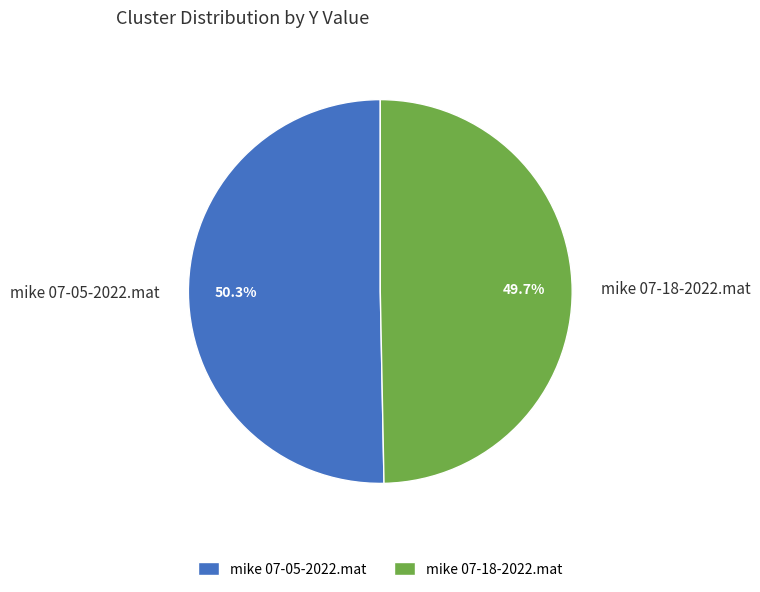

Count the number of slices in the pie.

2